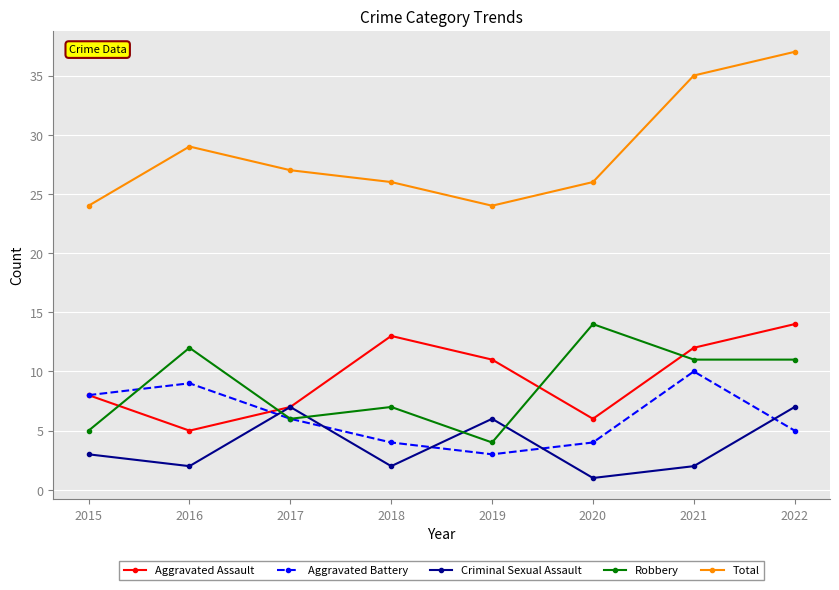

Is the value of Aggravated Battery at 2015 greater than the value of Total at 2019?

No